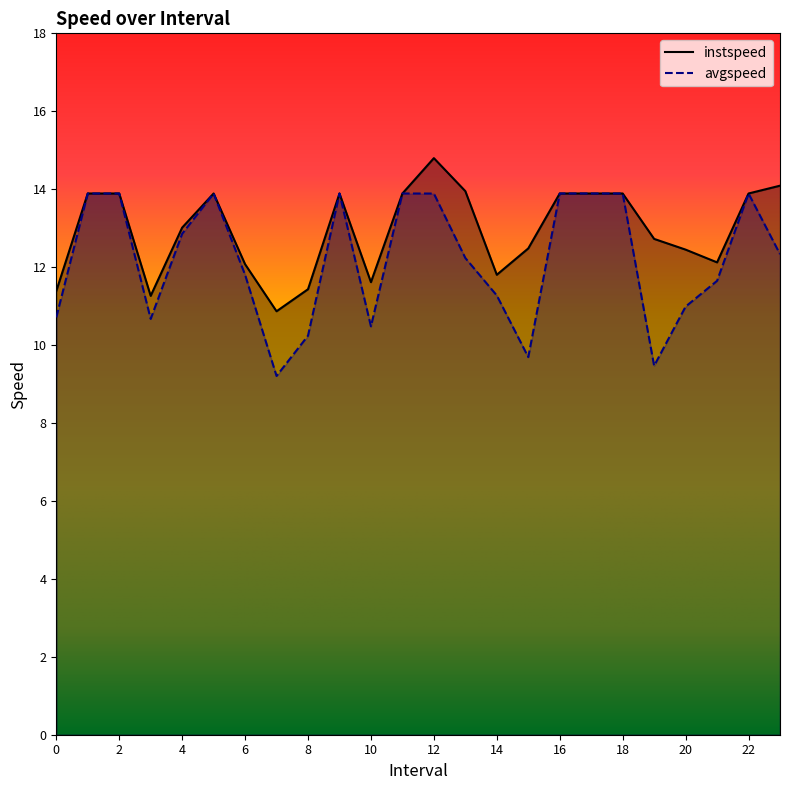

What is the average value of the instspeed series?

13.0